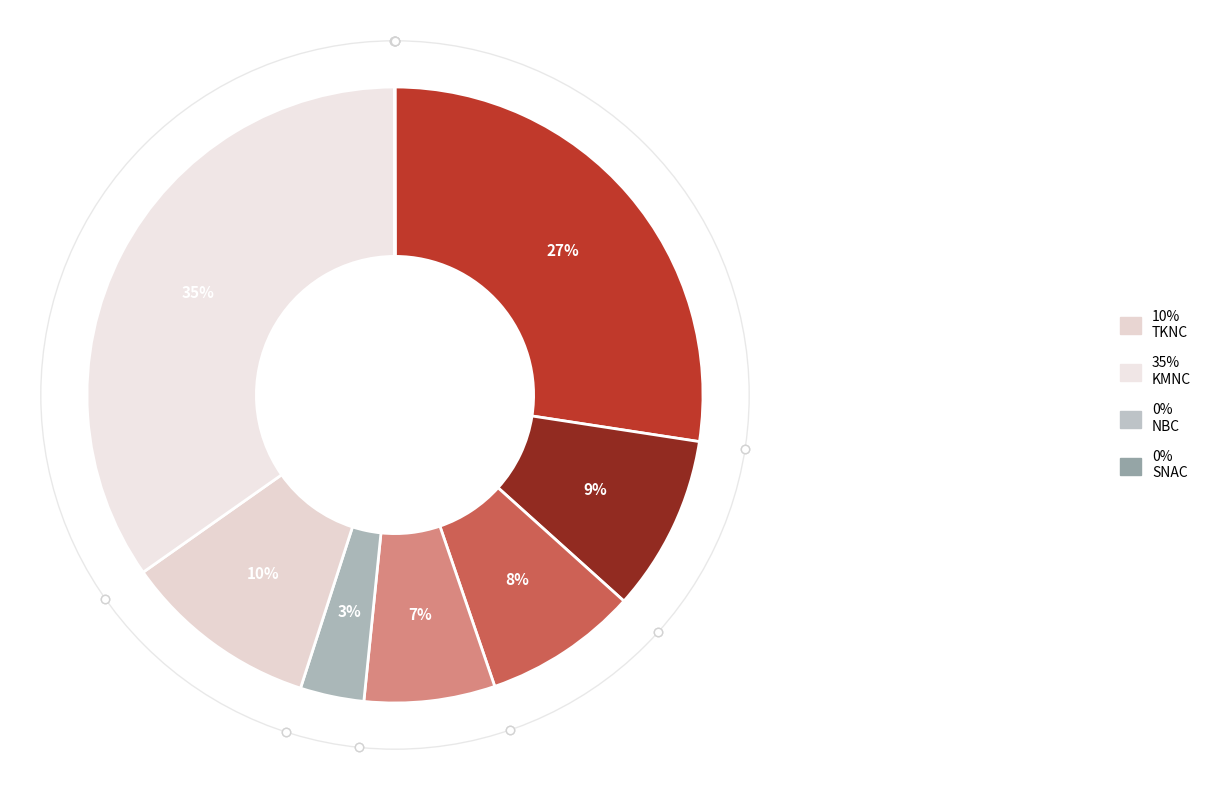

How many slices are in this pie chart?

9